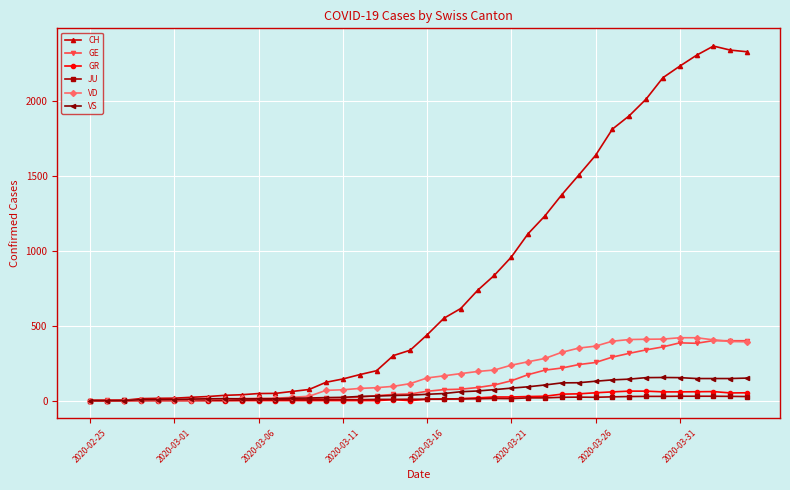

What is the highest value of the VD series?

419